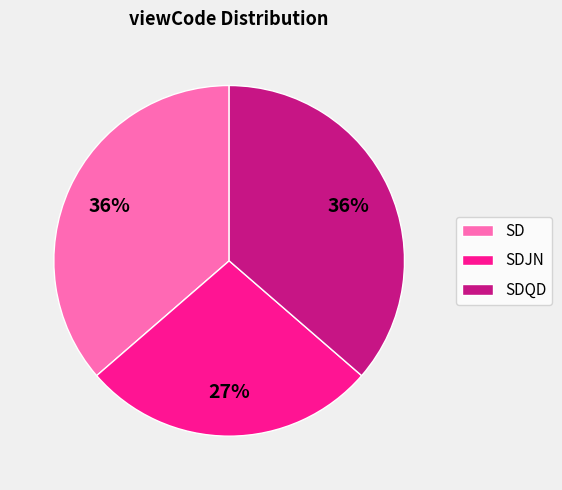

How many segments does this pie chart have?

3